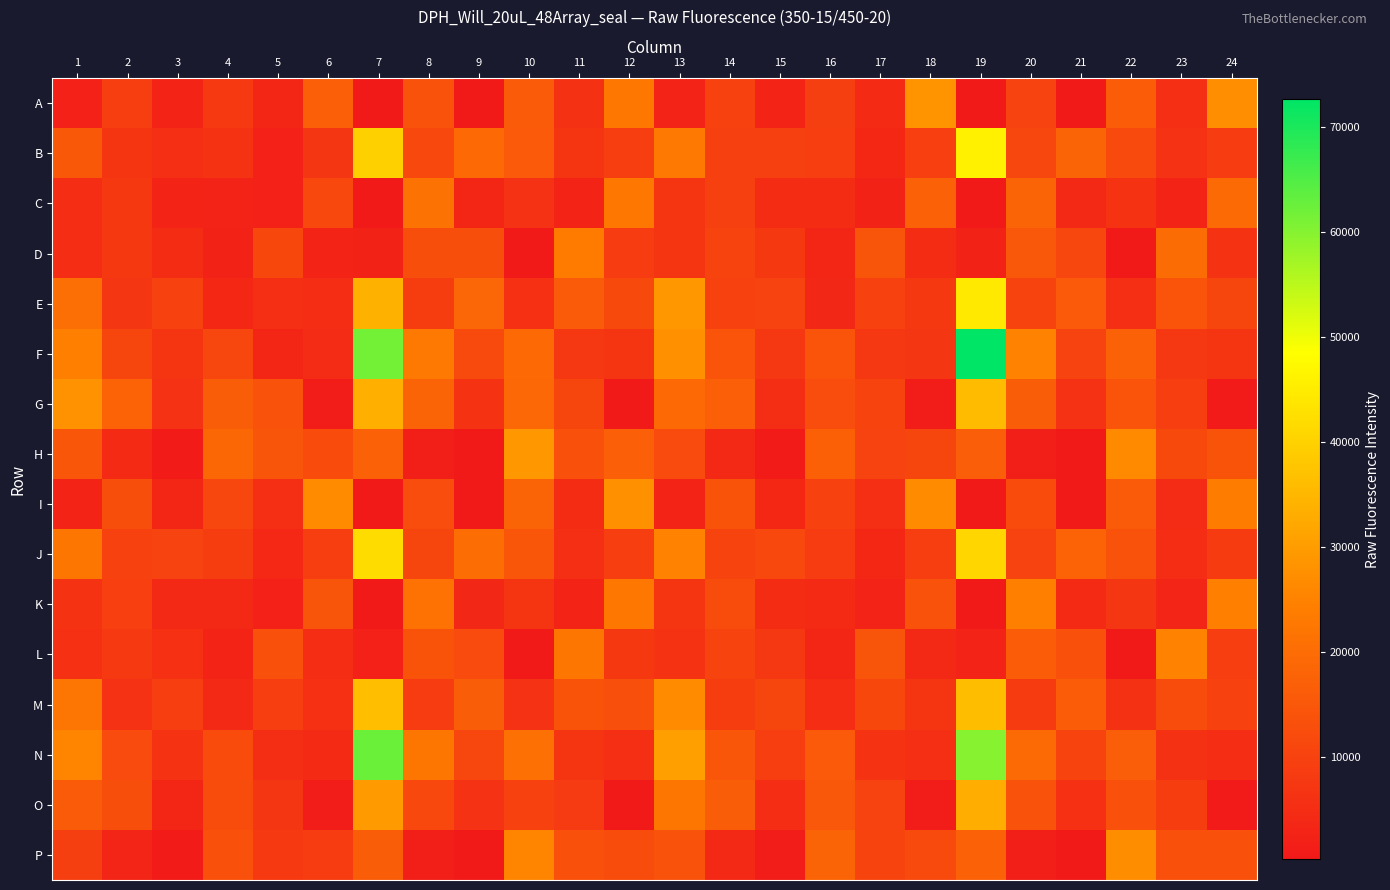

What is the spread (max minus min) of values at 9?

19899